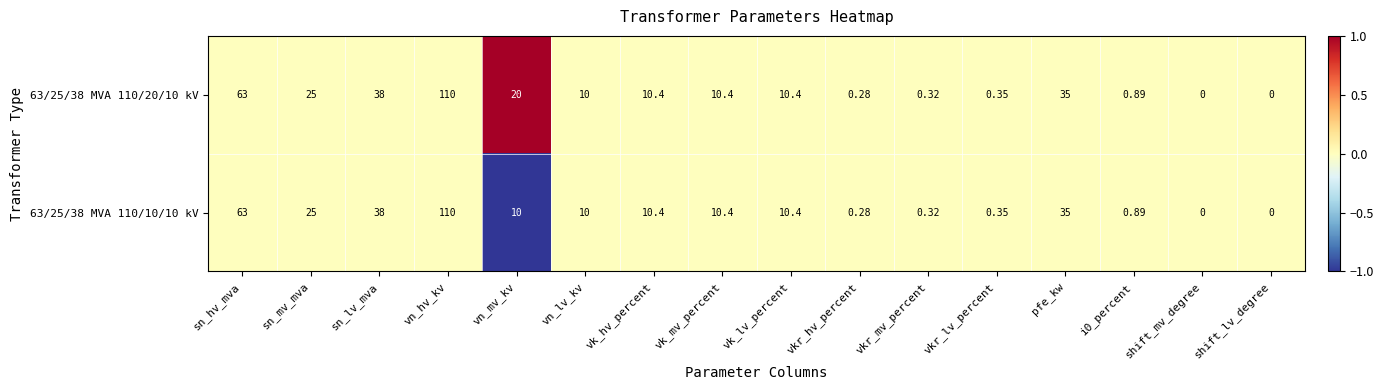

At which label is 63/25/38 MVA 110/20/10 kV closest to 55?

sn_hv_mva